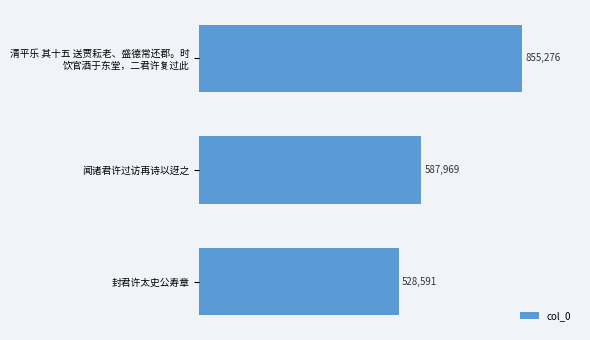

How many values are between 528591 and 855276?

3